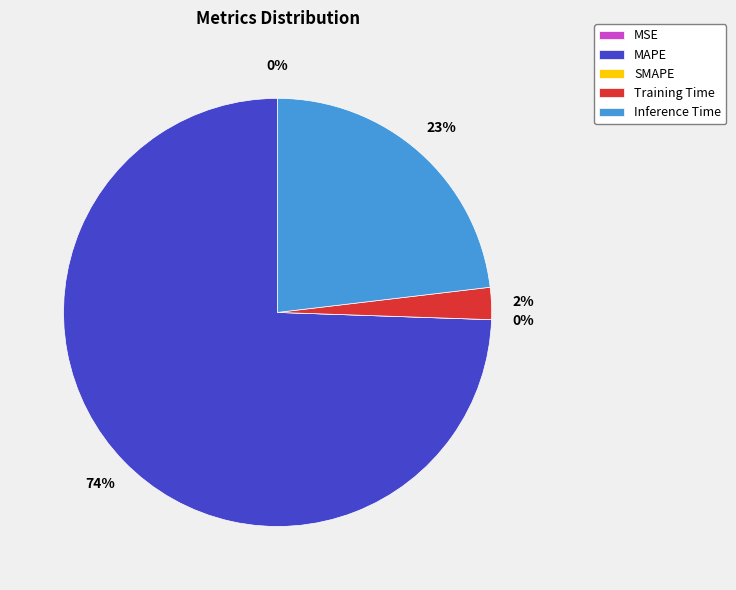

Is there any slice that represents more than half of the pie?

Yes